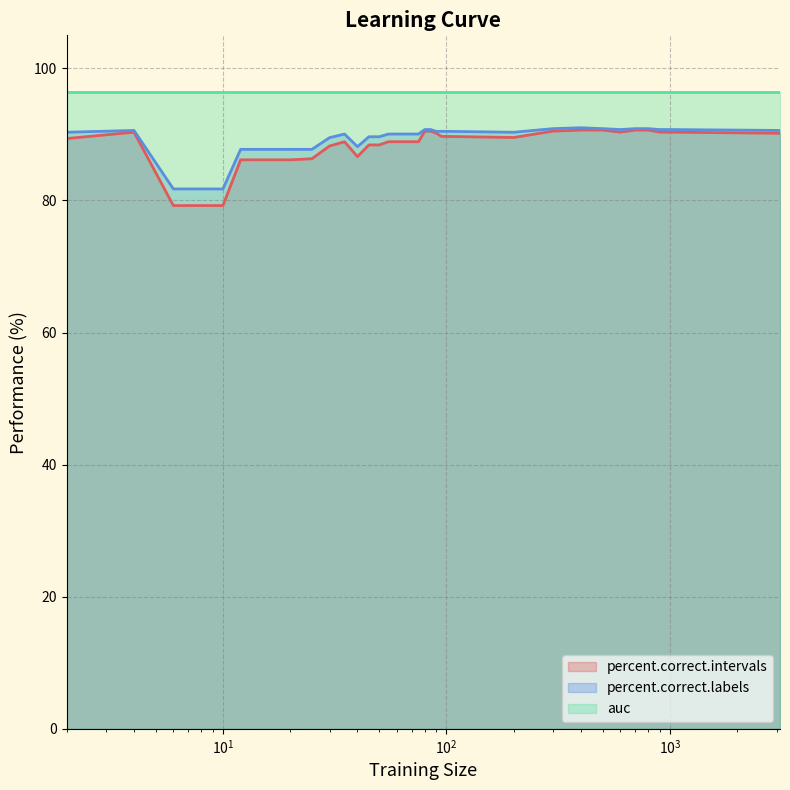

True or false: percent.correct.intervals and percent.correct.labels cross at least once.

False